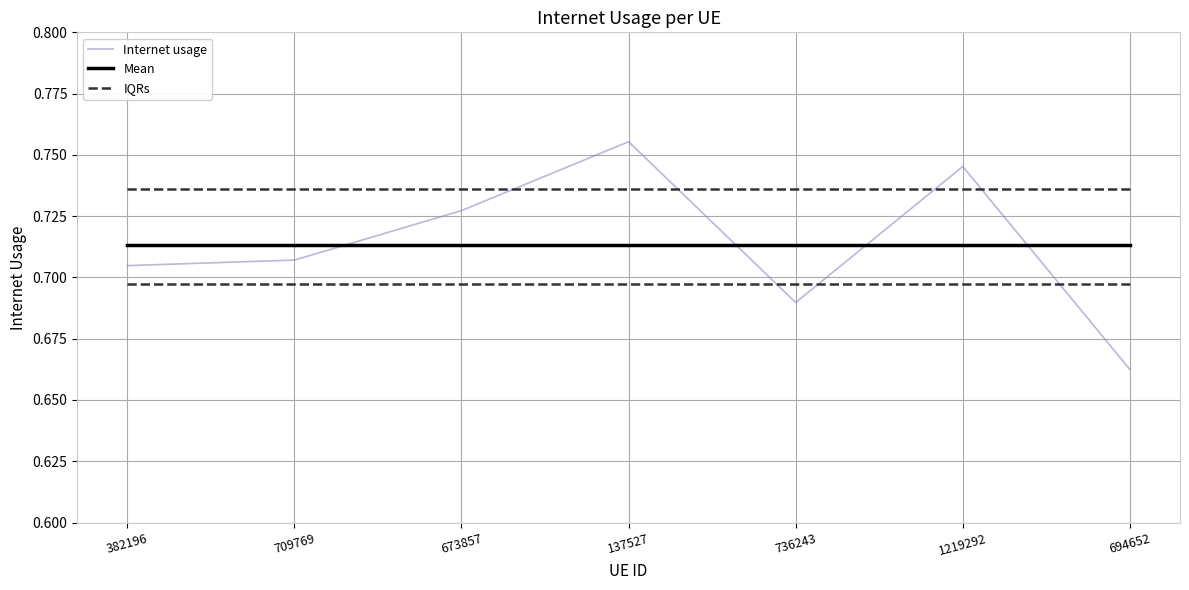

True or false: Internet usage has a value of 1.2 at 736243.

False